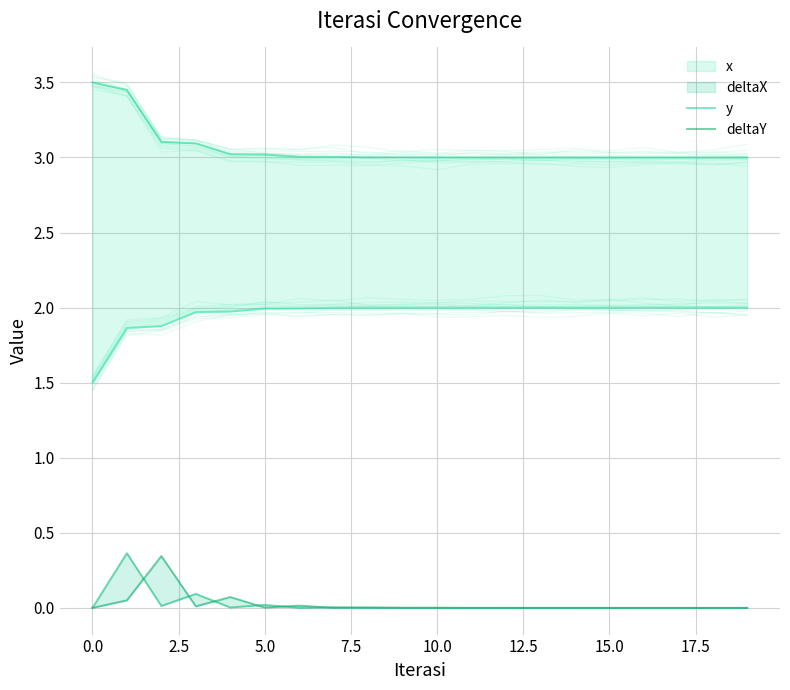

True or false: x and deltaY cross at least once.

False